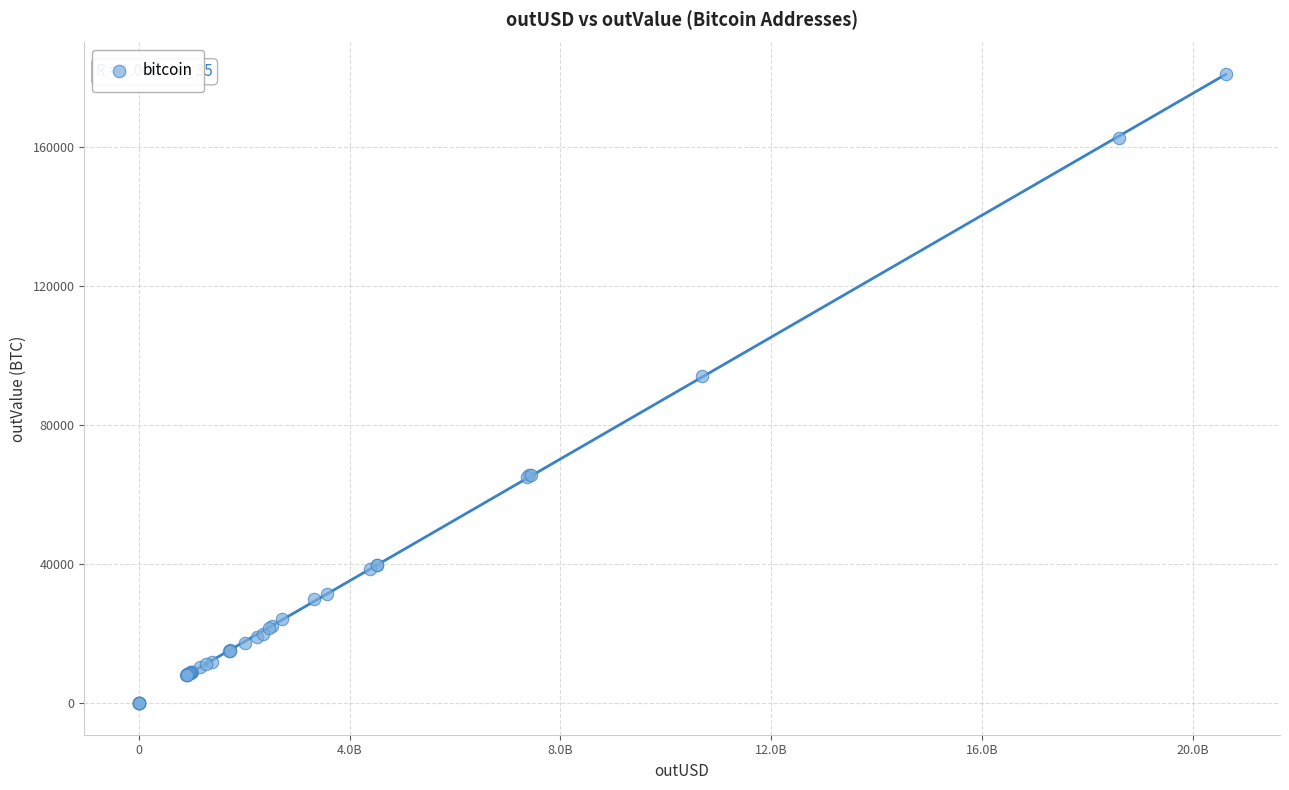

What Y value in the scatter plot is closest to 90456?

93956.9